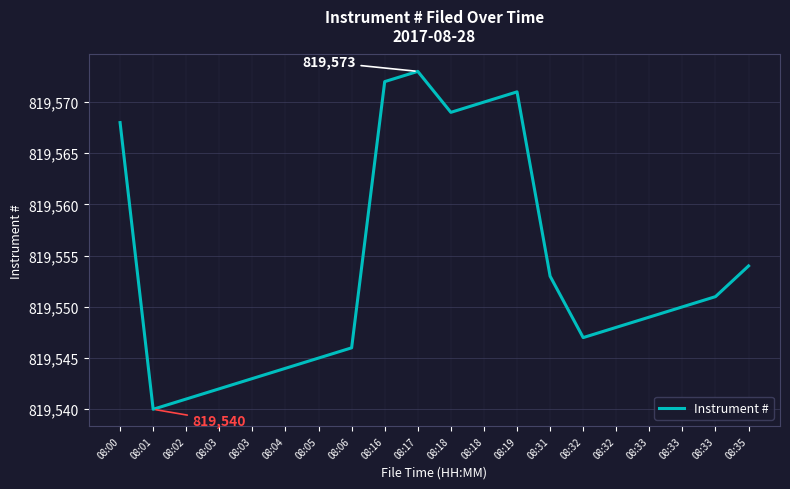

How many lines are shown in the chart?

1